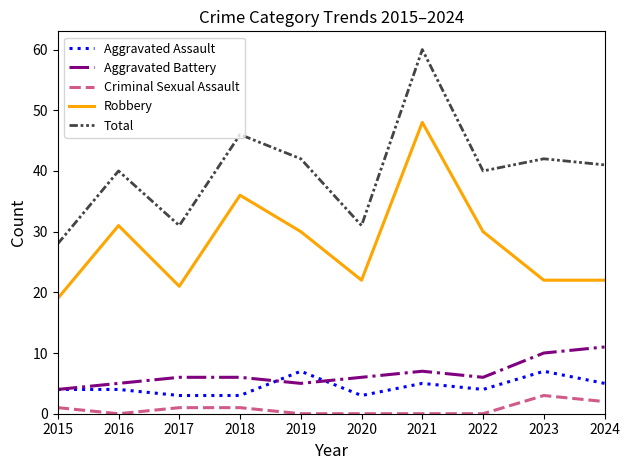

True or false: Aggravated Assault and Total intersect in this chart.

False